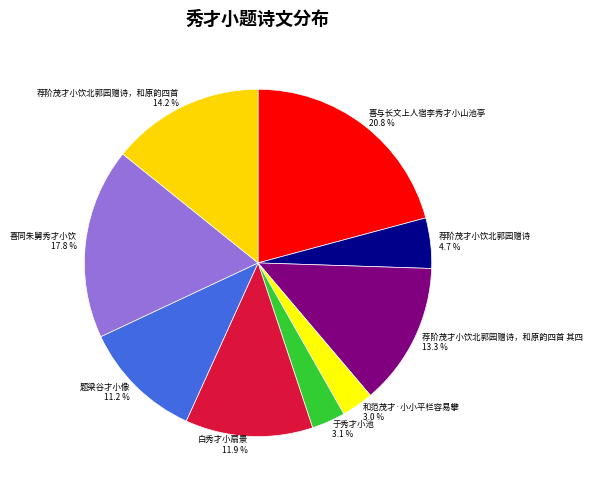

Count the number of slices in the pie.

9